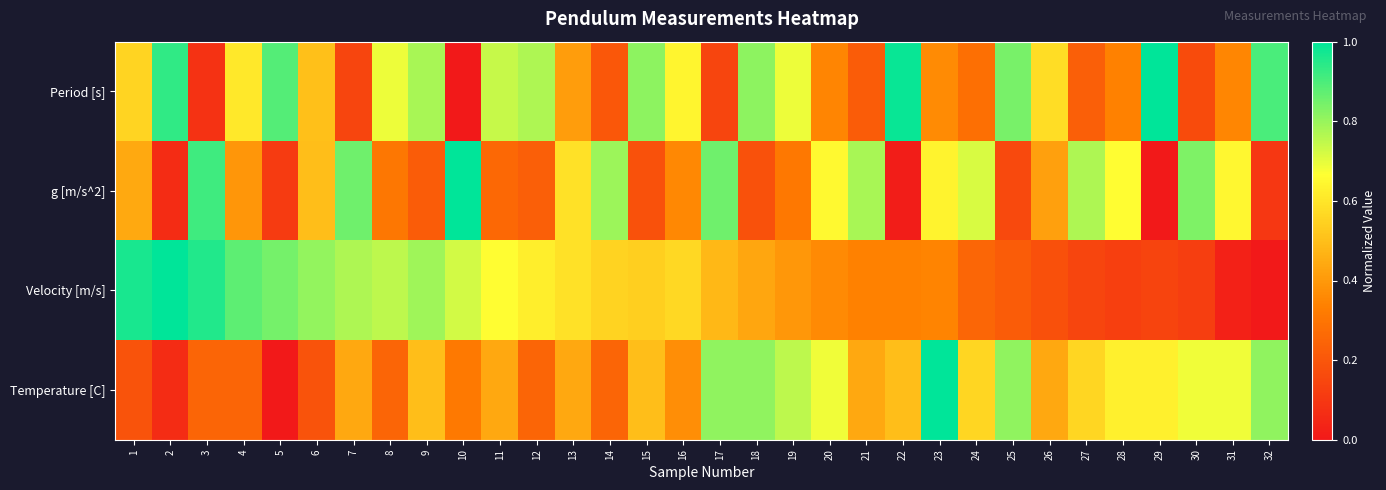

At 31, list the series in order from largest to smallest.

Temperature [C], g [m/s^2], Period [s], Velocity [m/s]